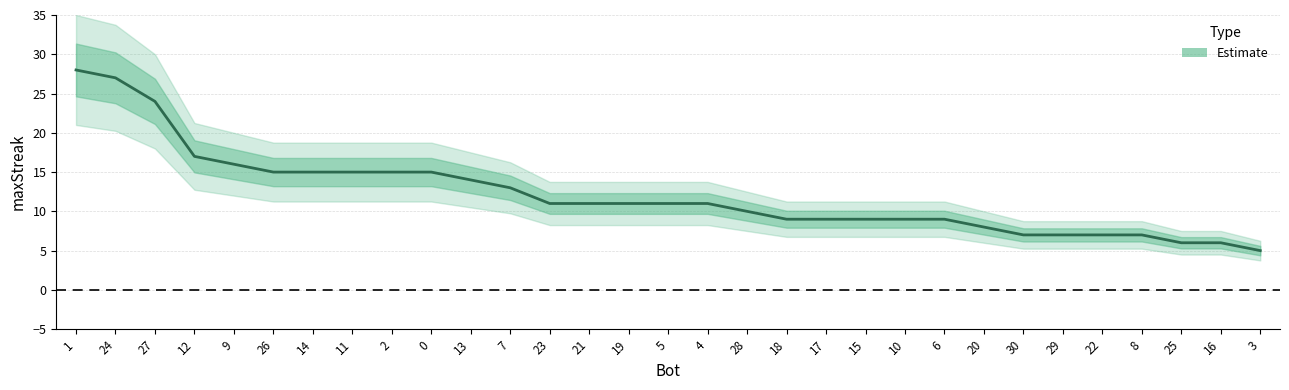

Rank the categories by value from lowest to highest.

3, 25, 16, 30, 29, 22, 8, 20, 18, 17, 15, 10, 6, 28, 23, 21, 19, 5, 4, 7, 13, 26, 14, 11, 2, 0, 9, 12, 27, 24, 1